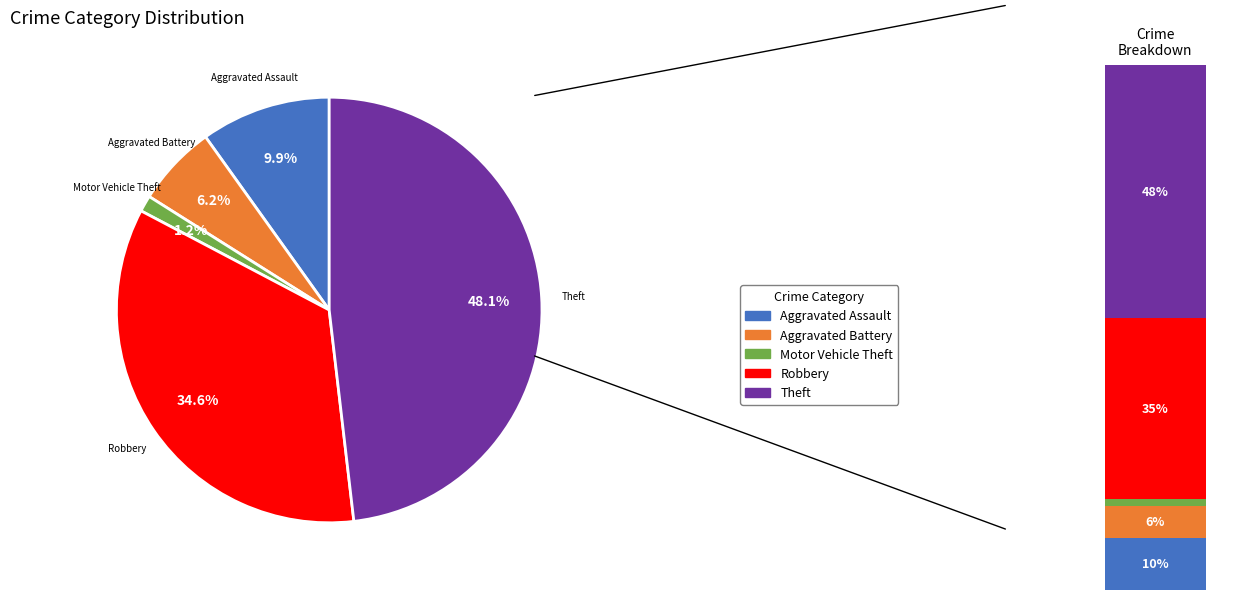

How much of the chart is everything except Motor Vehicle Theft?

98.8%